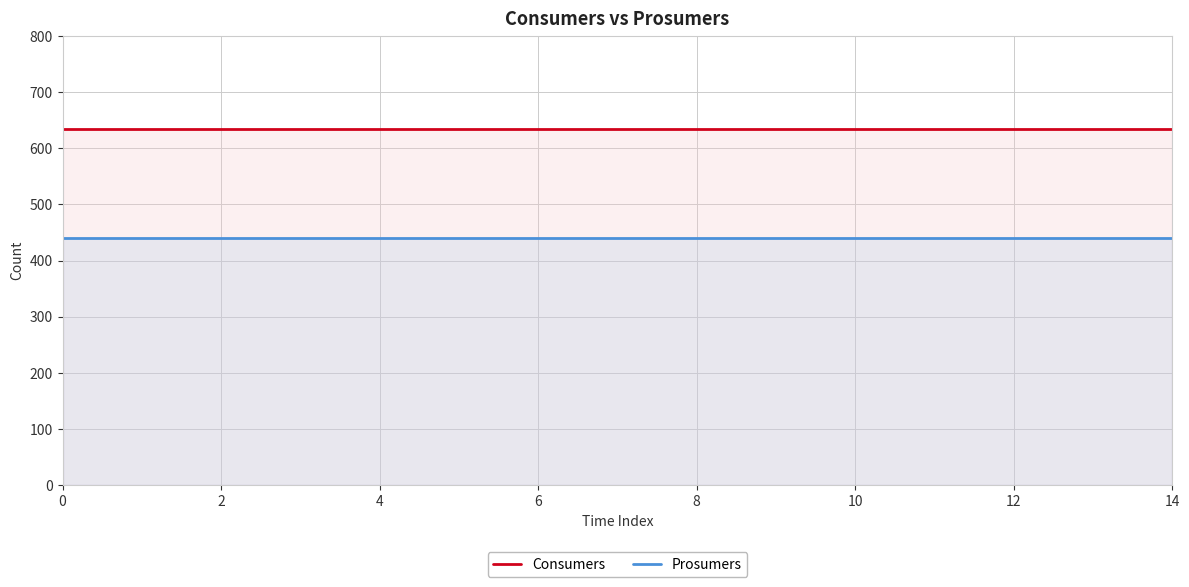

Is the value of Prosumers at 6 greater than the value of Consumers at 10?

No